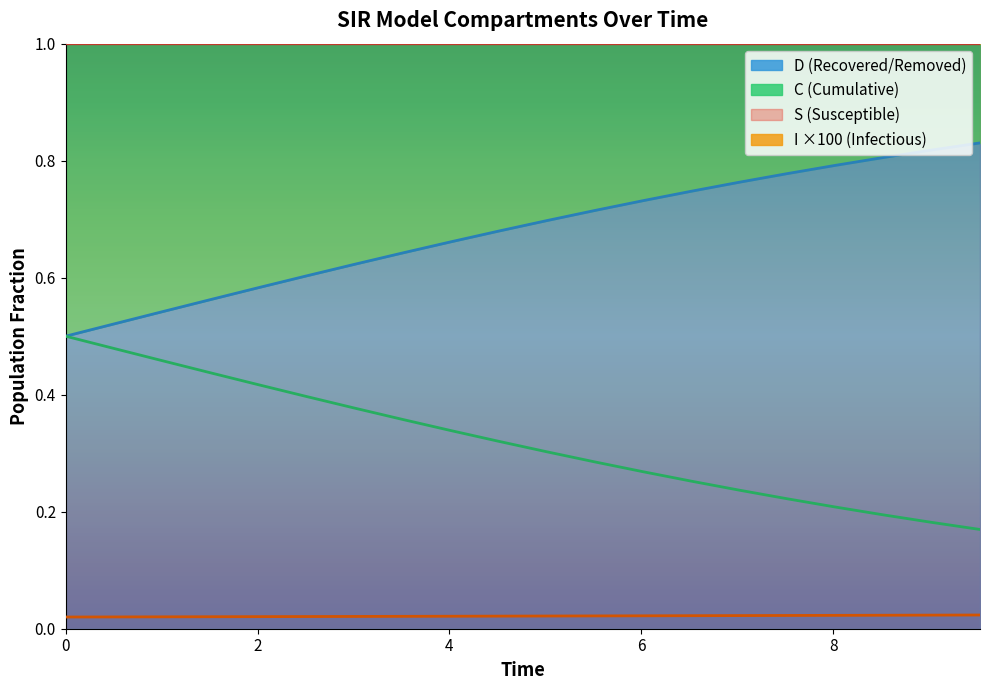

True or false: C and S cross at least once.

False